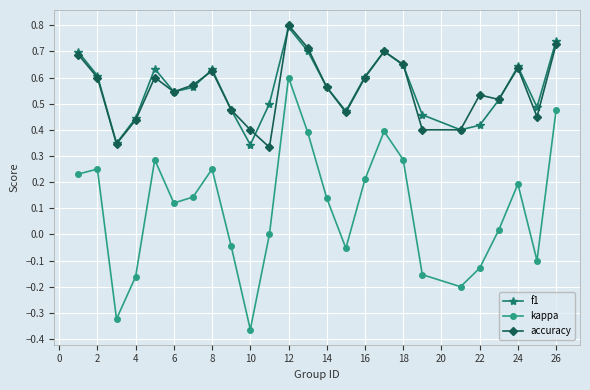

What is the highest value of the accuracy series?

0.8